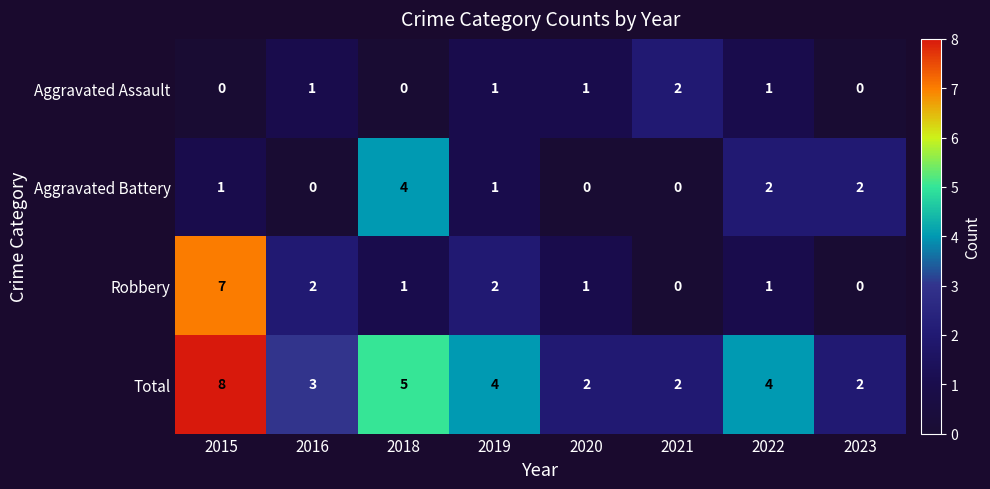

The Aggravated Battery series shows 2 at 2016. True or false?

False